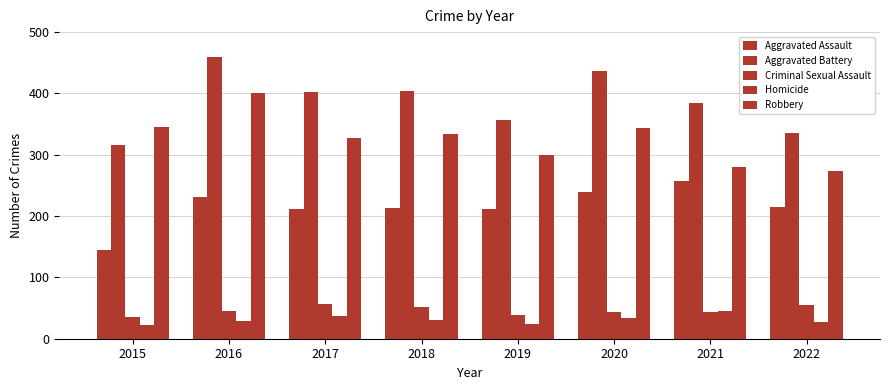

Which series changed the most between 2020 and 2022?

Aggravated Battery